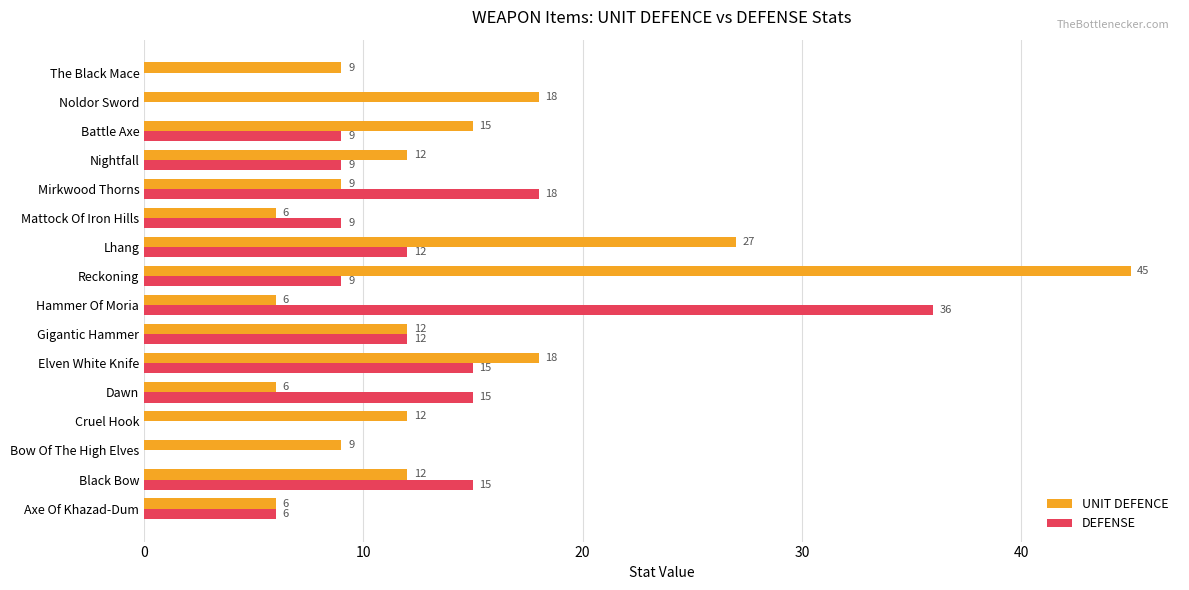

Which category has the highest value in the UNIT DEFENCE series?

Reckoning